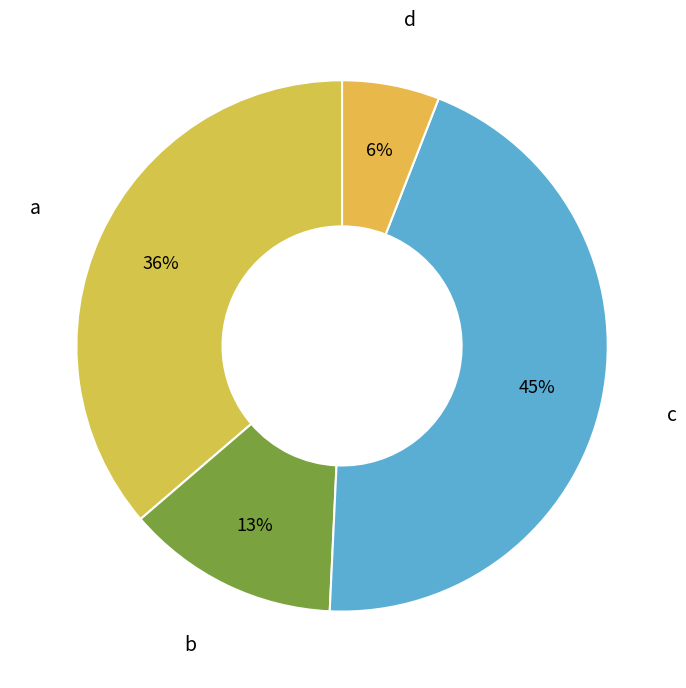

To the nearest percent, what portion does d represent?

6%